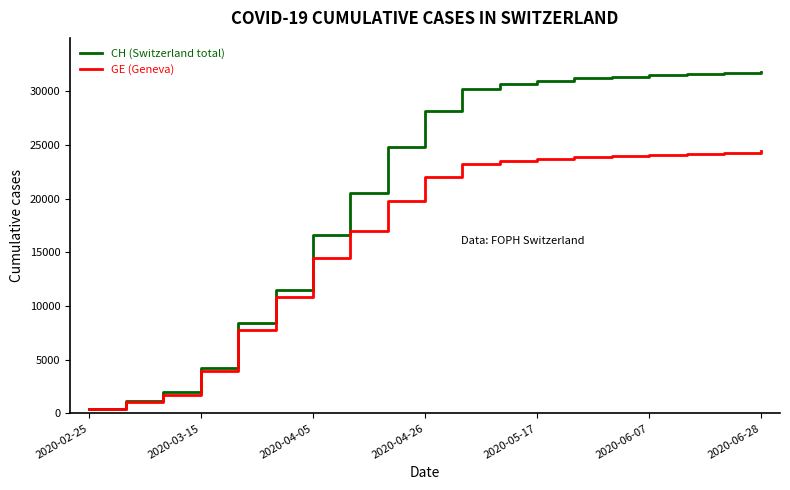

What is the maximum value for GE (Geneva)?

24400